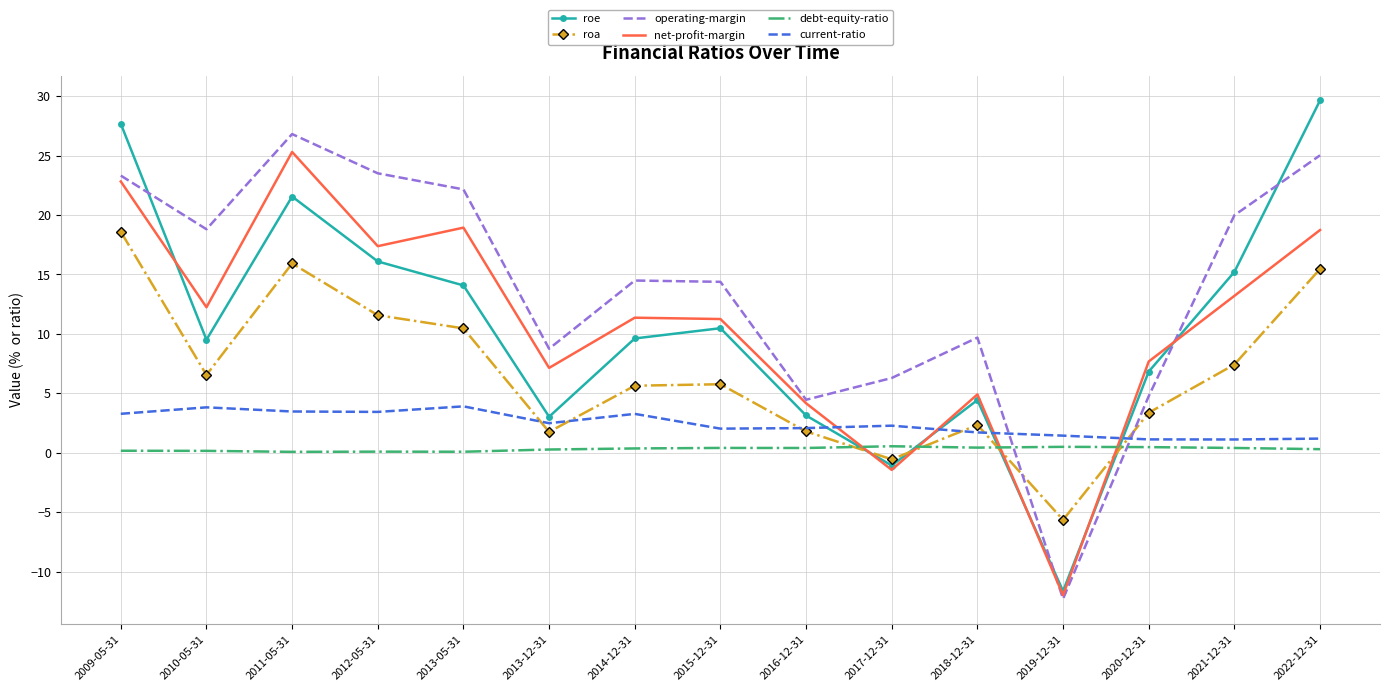

Is the value of roa at 2019-12-31 greater than the value of roe at 2009-05-31?

No